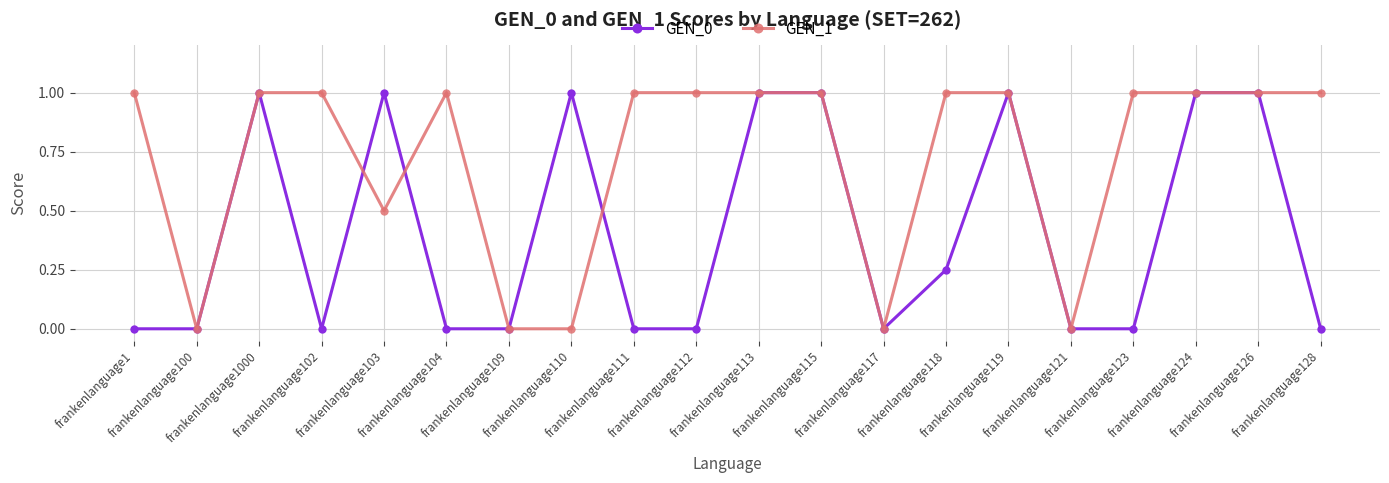

The value of GEN_1 at frankenlanguage119 is 1.0. True or false?

True